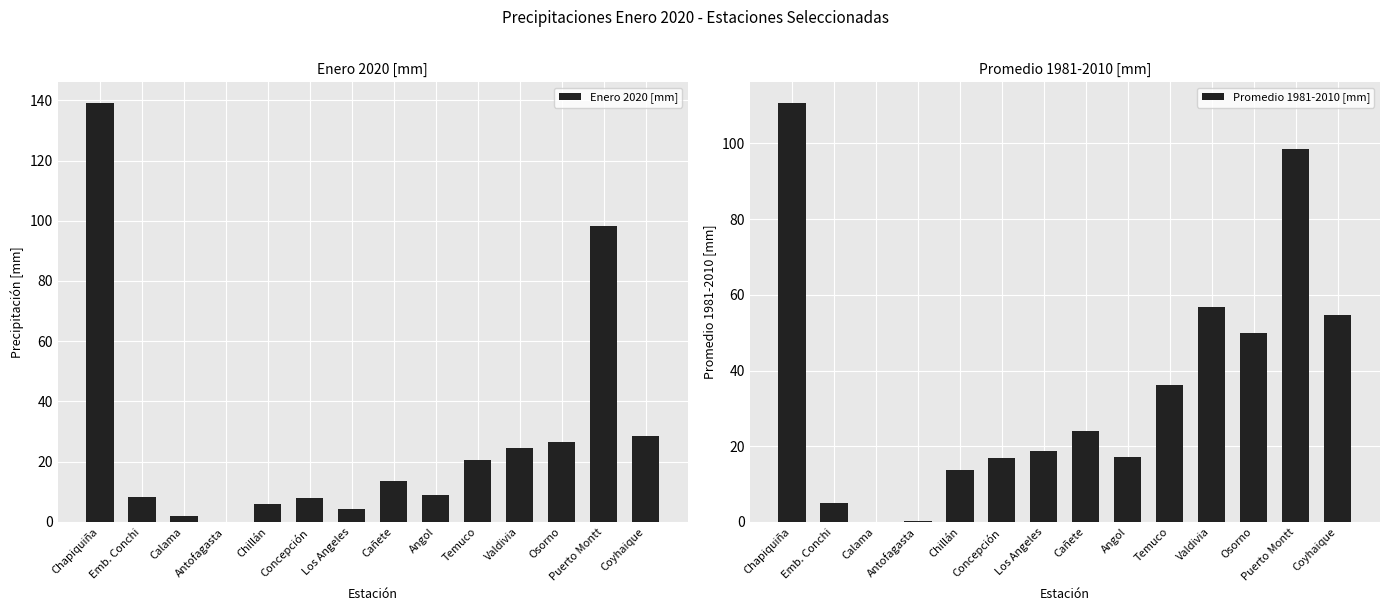

What is the difference between the Enero 2020 [mm] values at Los Angeles and Antofagasta?

4.2